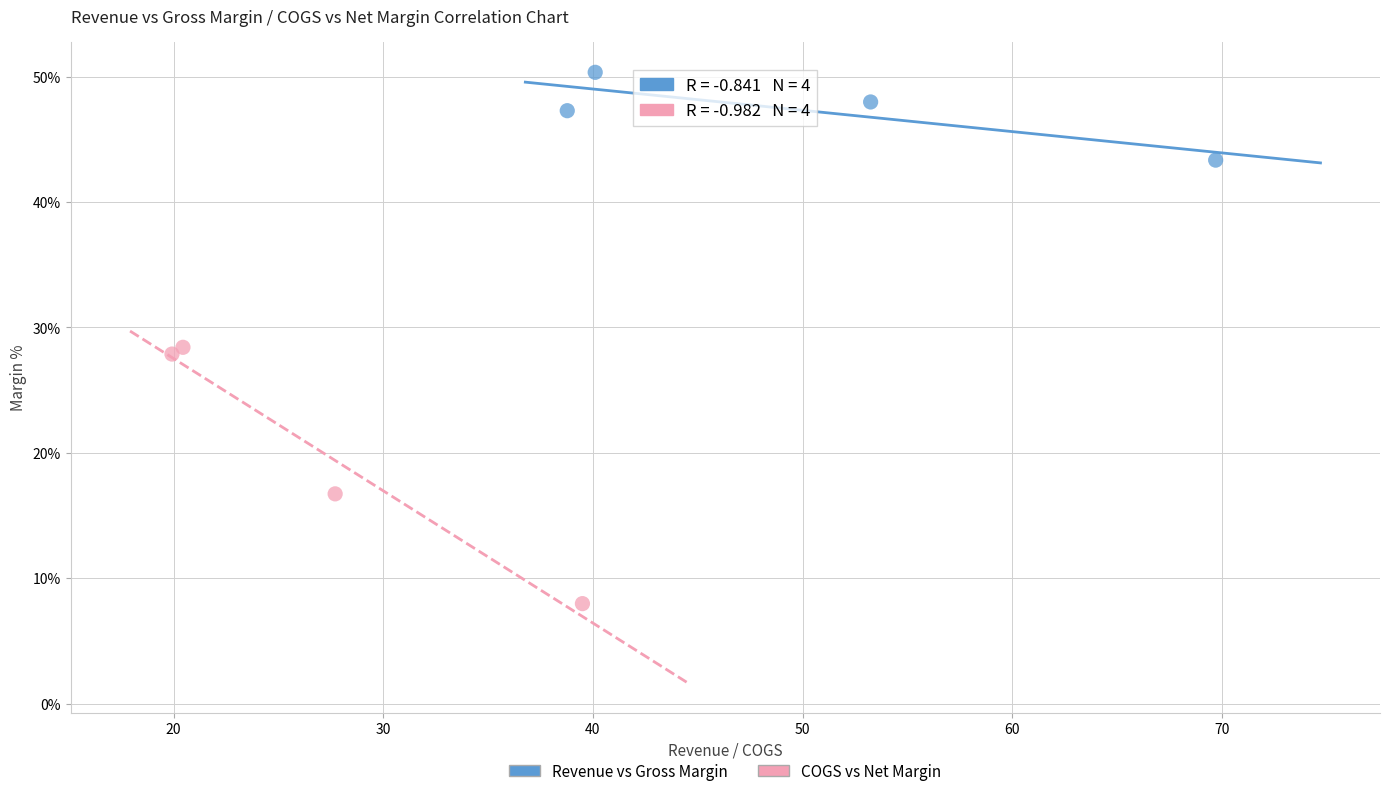

What are all the series names shown in the legend?

Revenue vs Gross Margin, COGS vs Net Margin